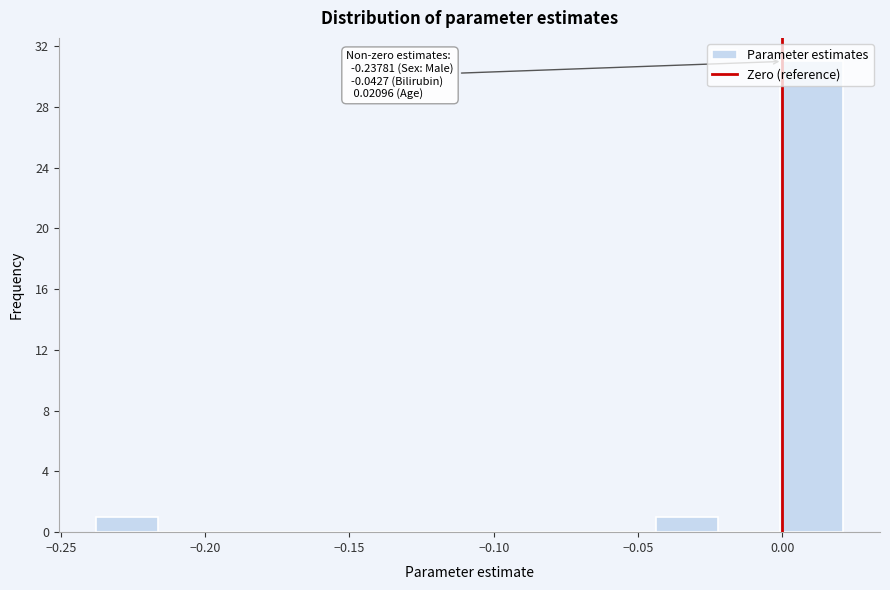

Which range on the x-axis has the tallest bar?

0.000 to 0.020